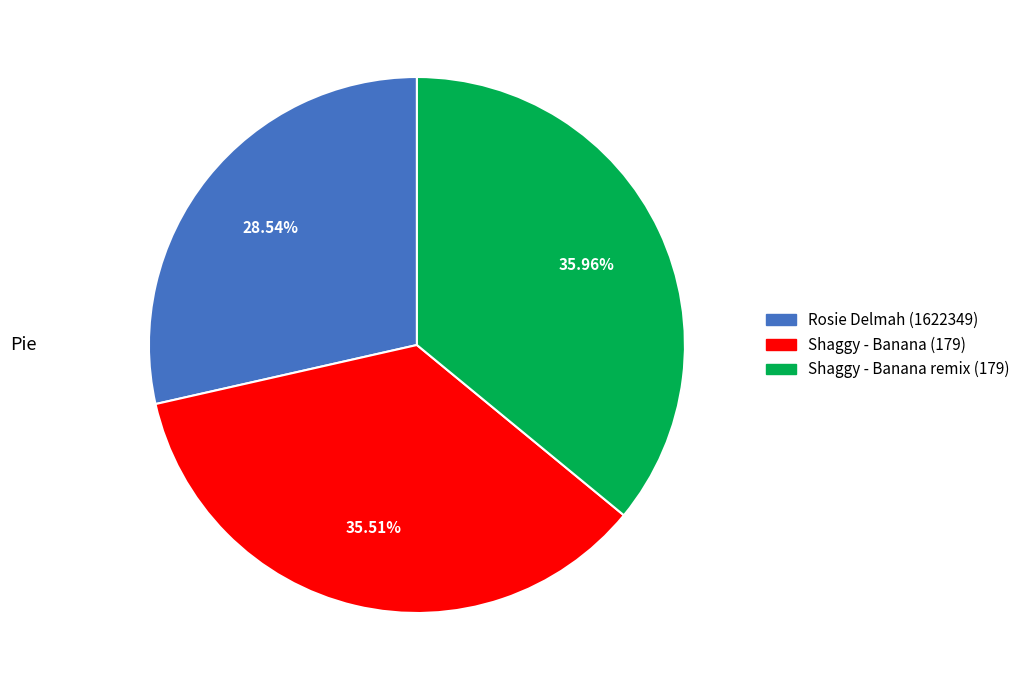

What percentage is NOT represented by Shaggy - Banana (179)?

64.5%